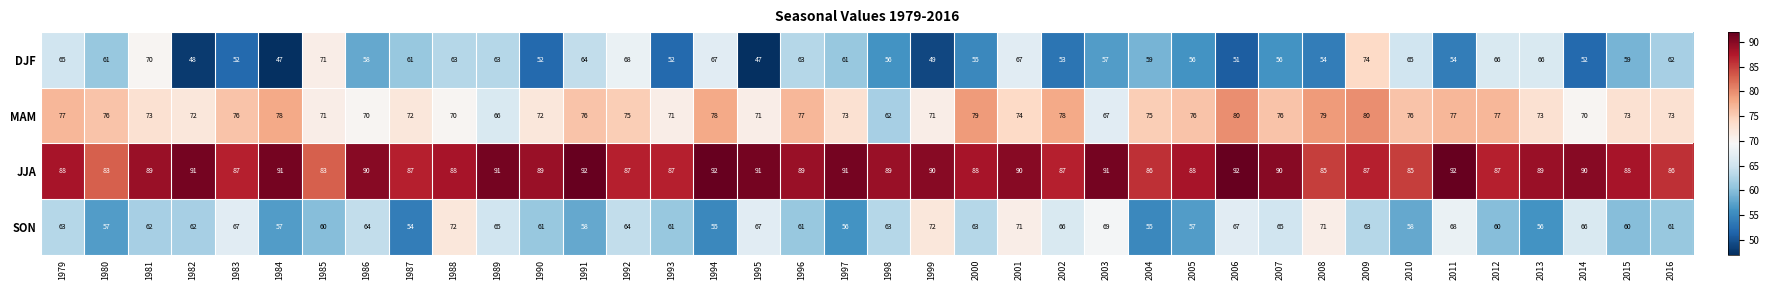

Rank the series at 1984 from lowest to highest value.

DJF, SON, MAM, JJA